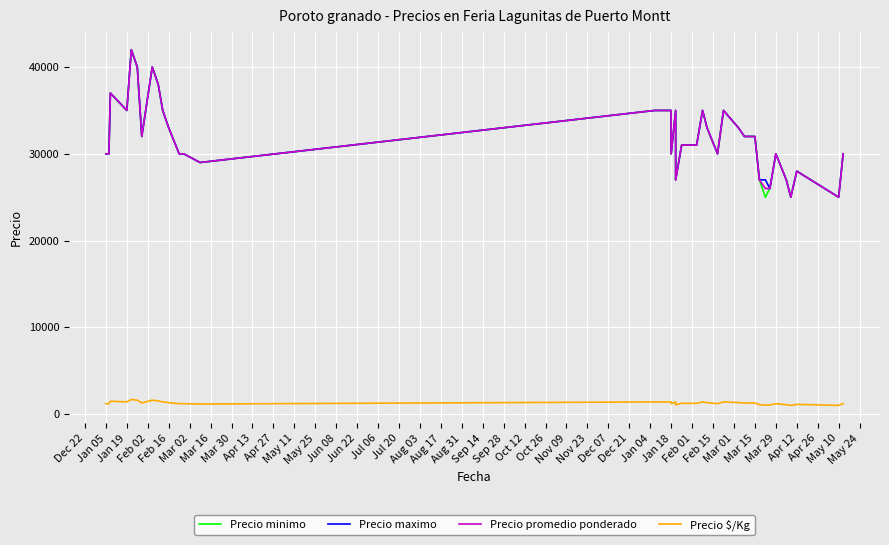

True or false: Precio $/Kg has a value of 2403 at Mar 02.

False